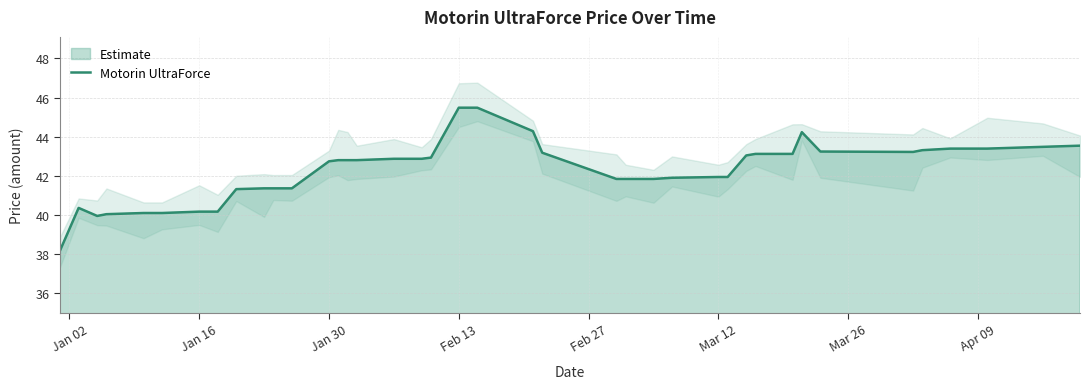

What is the lowest value of the Motorin UltraForce series?

38.2